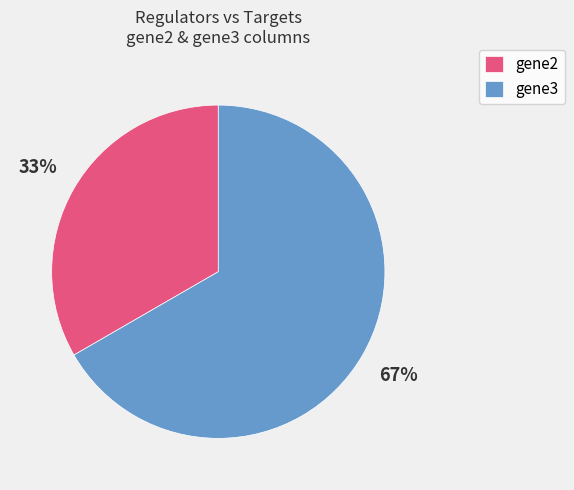

True or false: gene2 accounts for 1% of the total.

False